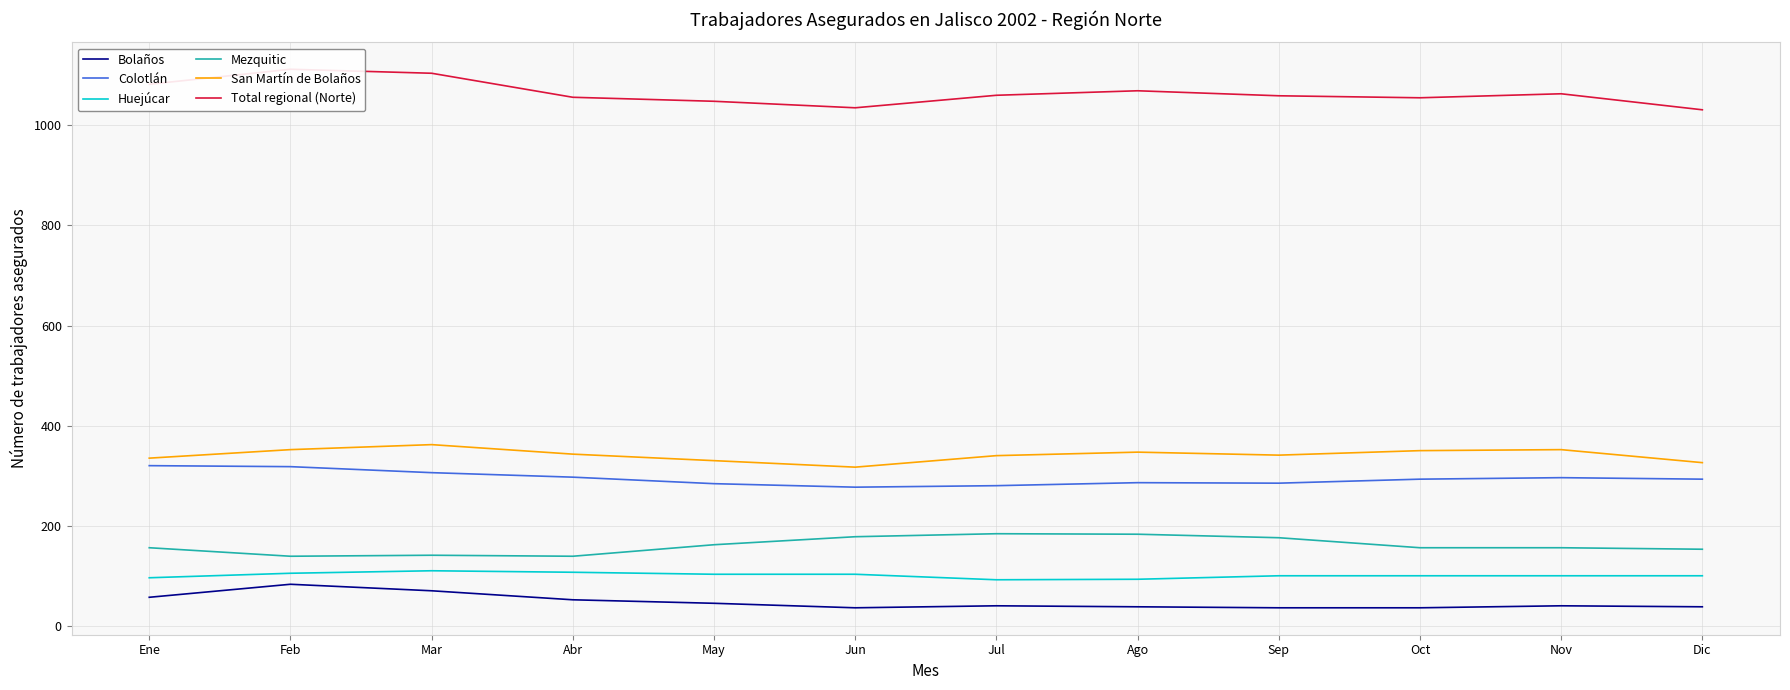

True or false: Colotlán has a value of 296 at Nov.

True